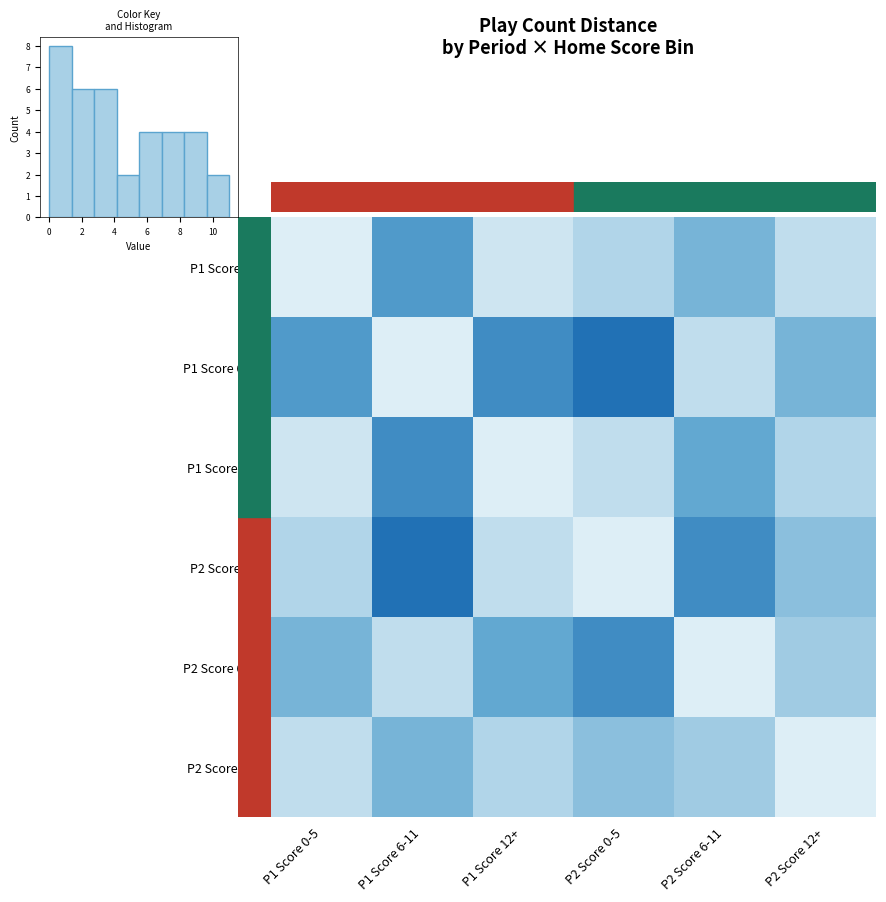

At how many categories does at least one series exceed 3?

6